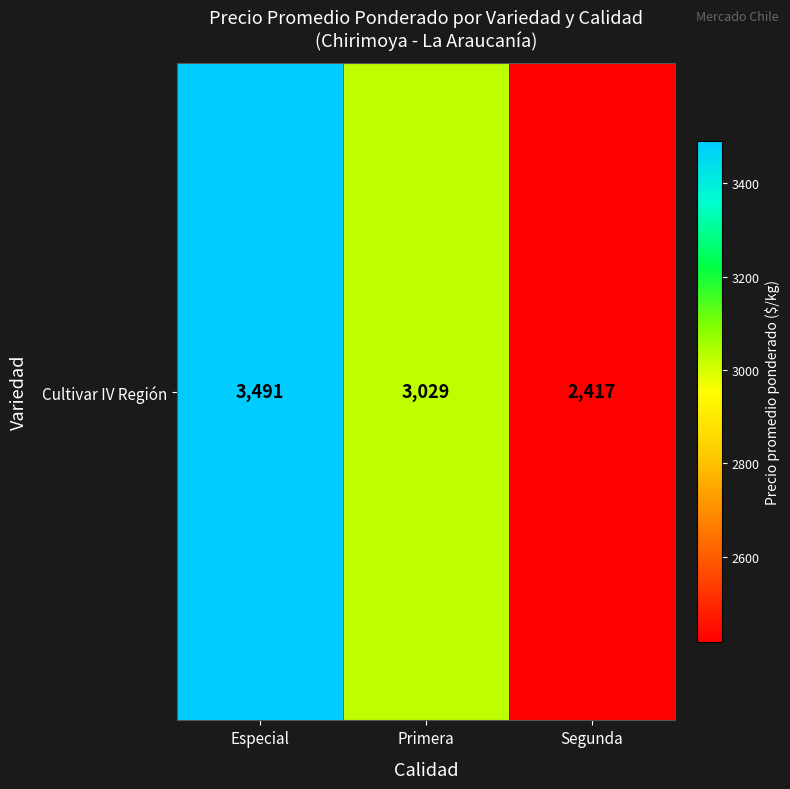

At which label does the data first exceed 3029?

Especial